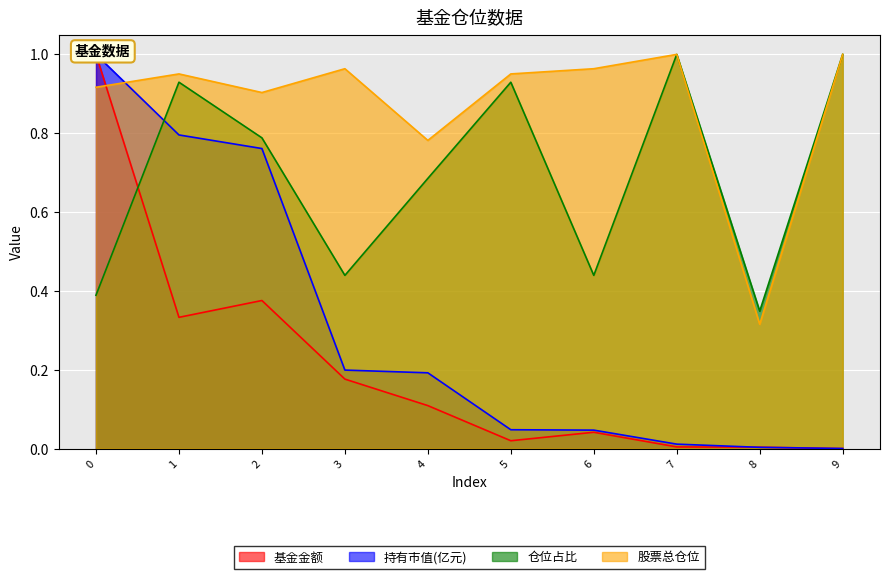

What is the difference between the second highest and minimum values in the 股票总仓位 series?

0.7